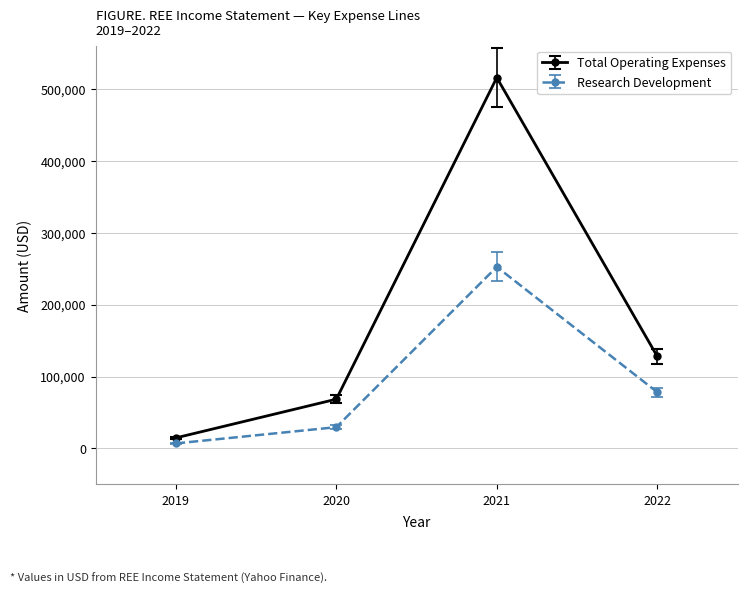

What are all the series names shown in the legend?

Total Operating Expenses, Research Development